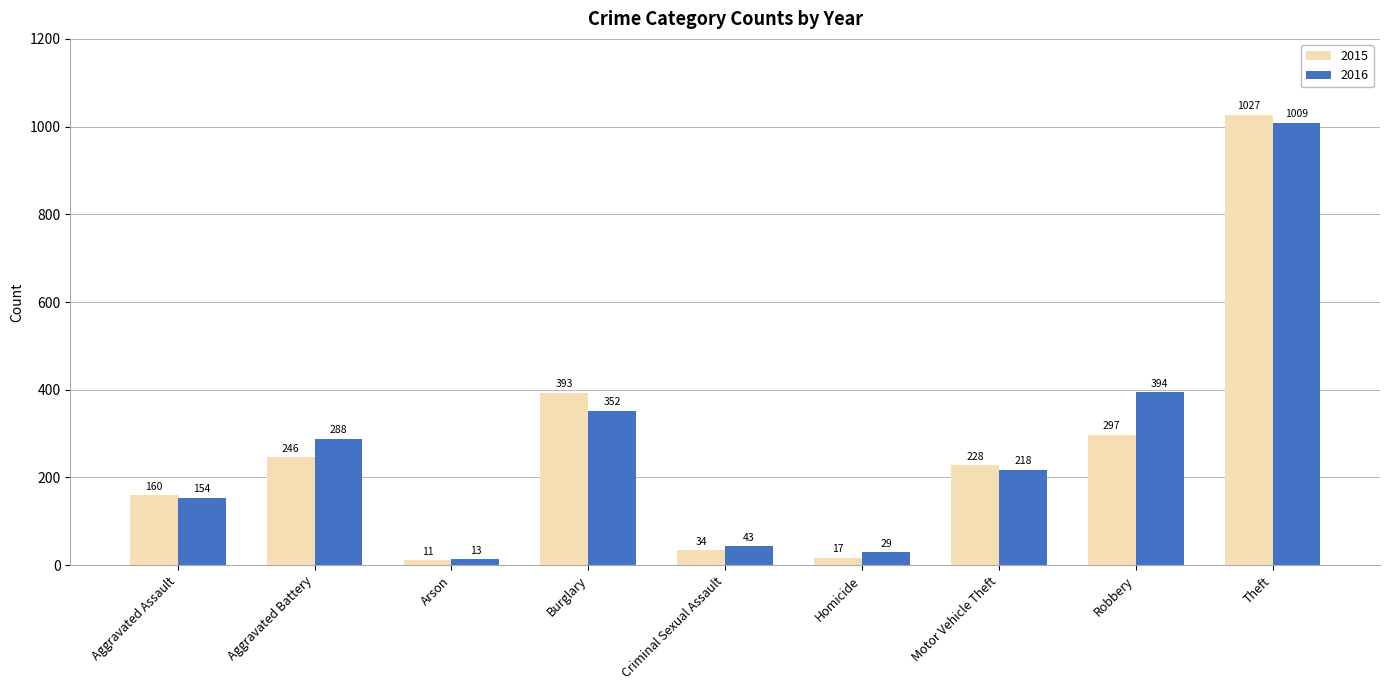

Are the bars horizontal?

No